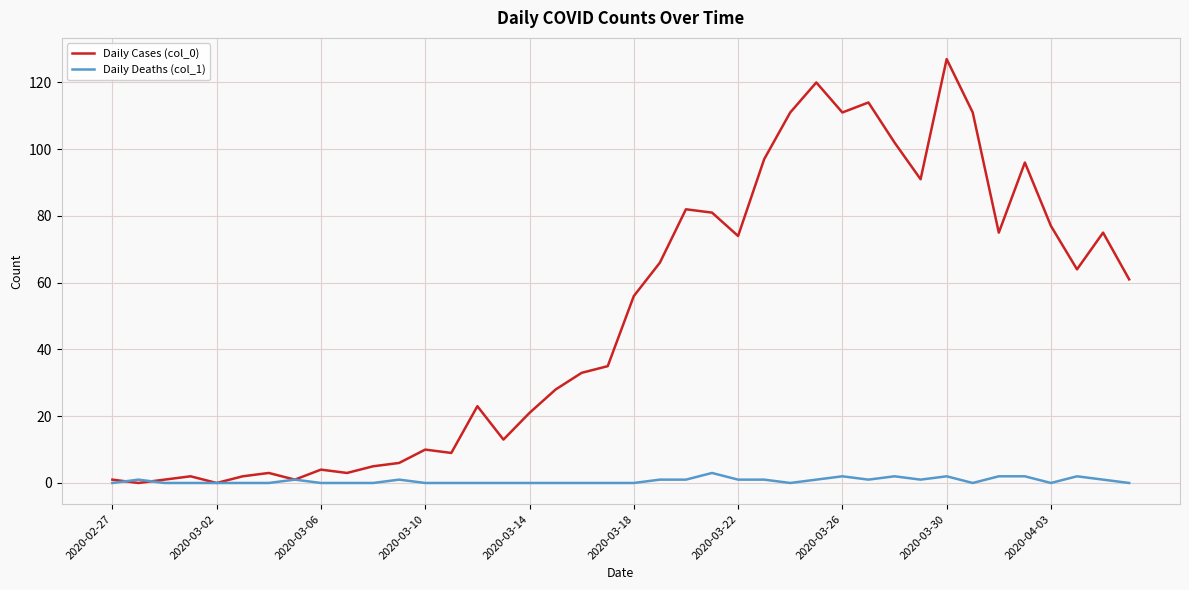

Does the chart have visible grid lines?

Yes